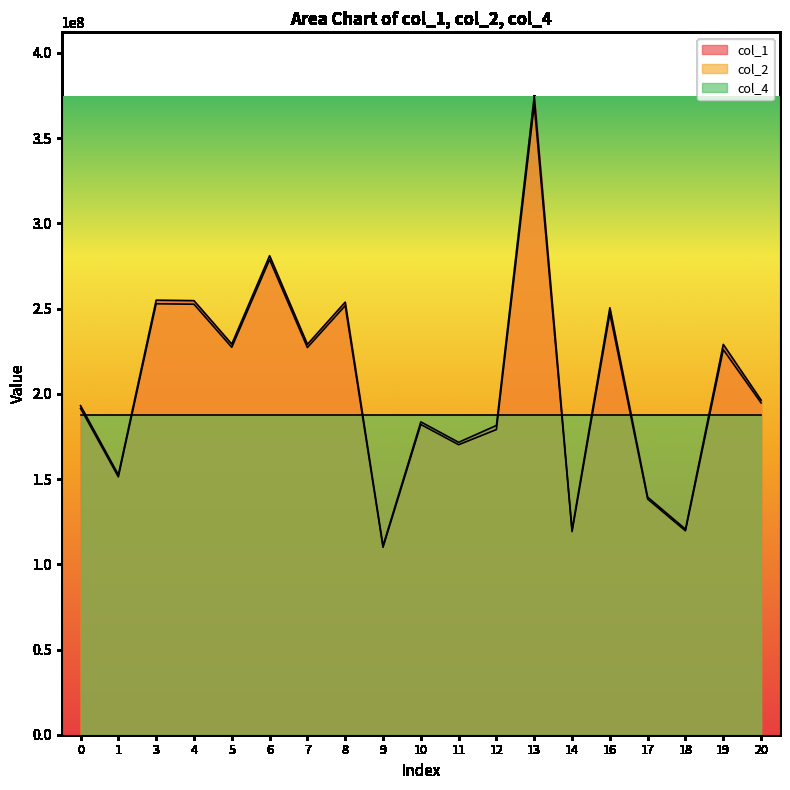

In col_1, how many points are lower than both neighbors (excluding endpoints)?

7